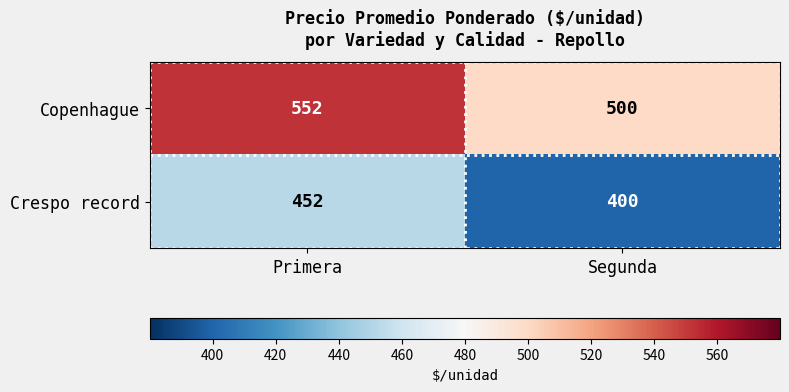

True or false: Copenhague has a value of 552 at Primera.

True